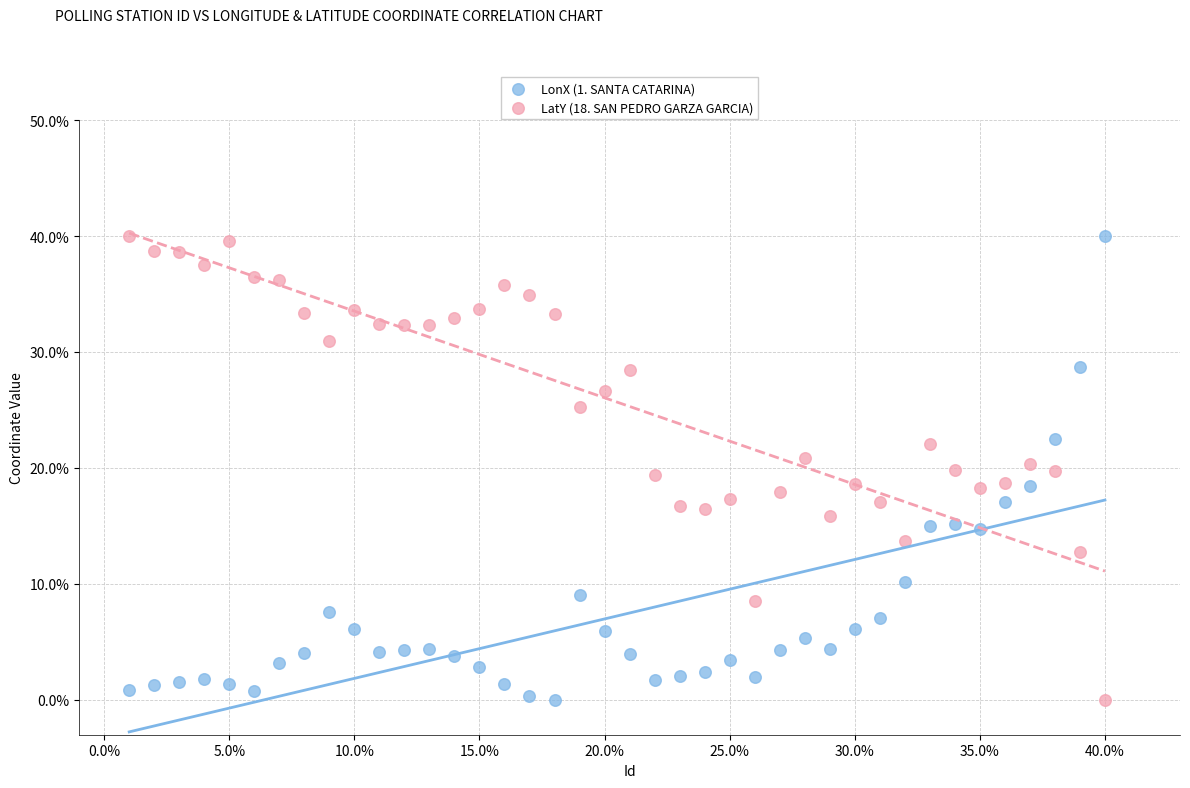

What are all the series names shown in the legend?

LonX (1. SANTA CATARINA), LatY (18. SAN PEDRO GARZA GARCIA)